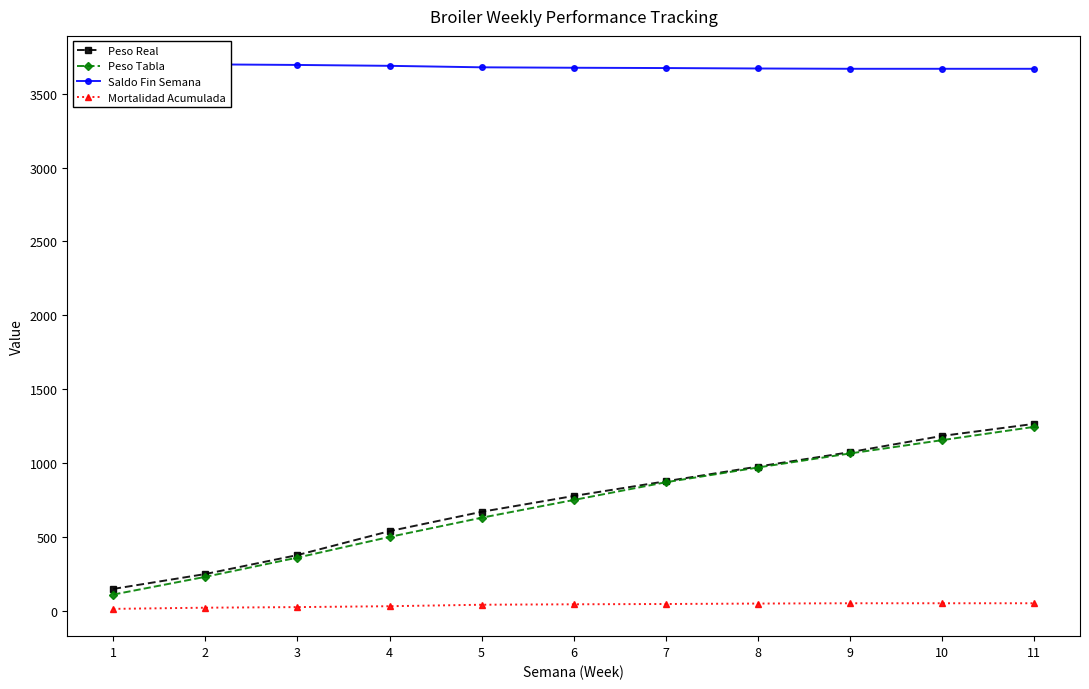

The Mortalidad Acumulada series shows 8.4 at 5. True or false?

False